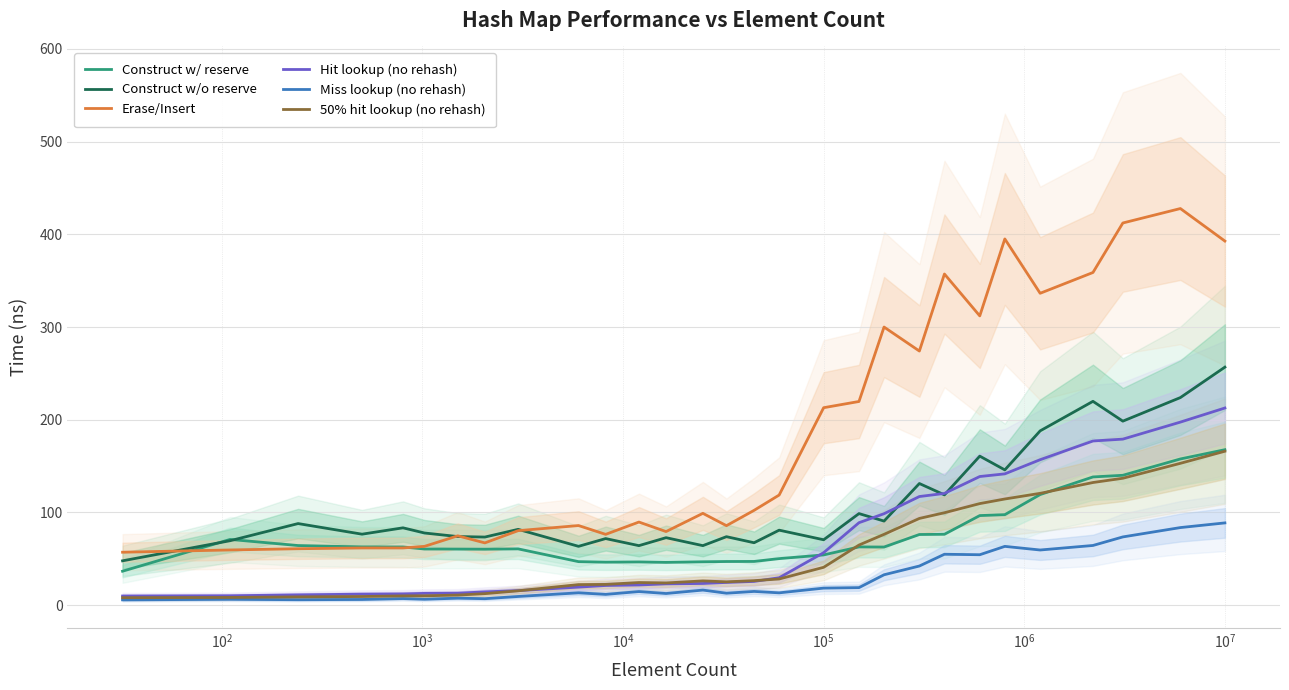

The value of 50% hit lookup (no rehash) at 10 is 14.4. True or false?

False